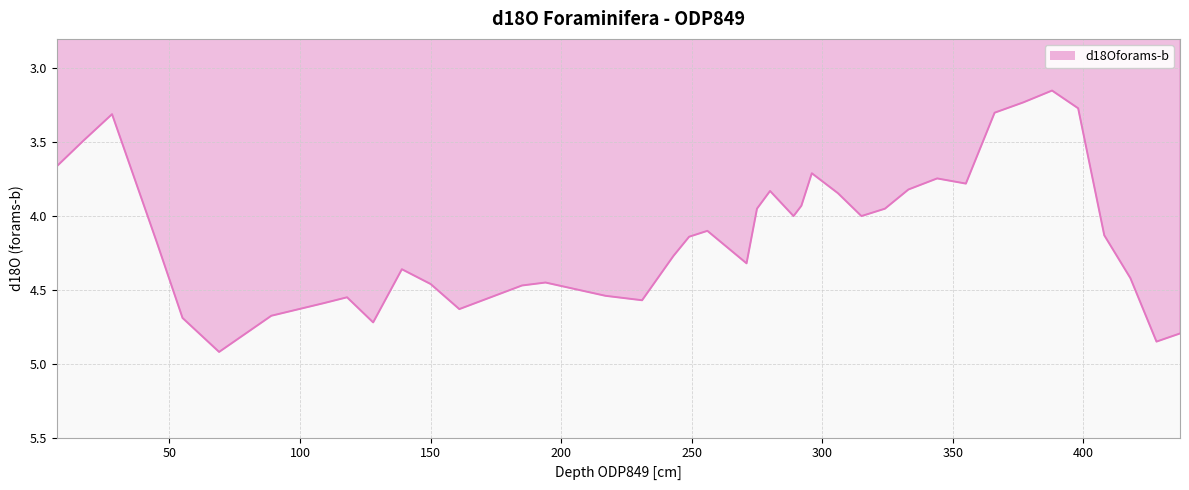

What is the difference between the maximum and minimum values?

1.8